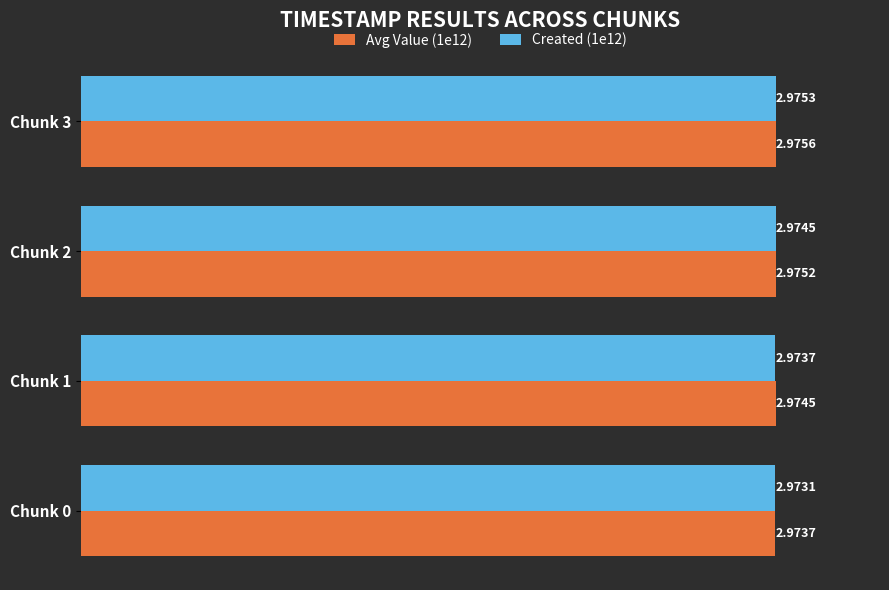

What is the sum of all Created (1e12) values?

11.9